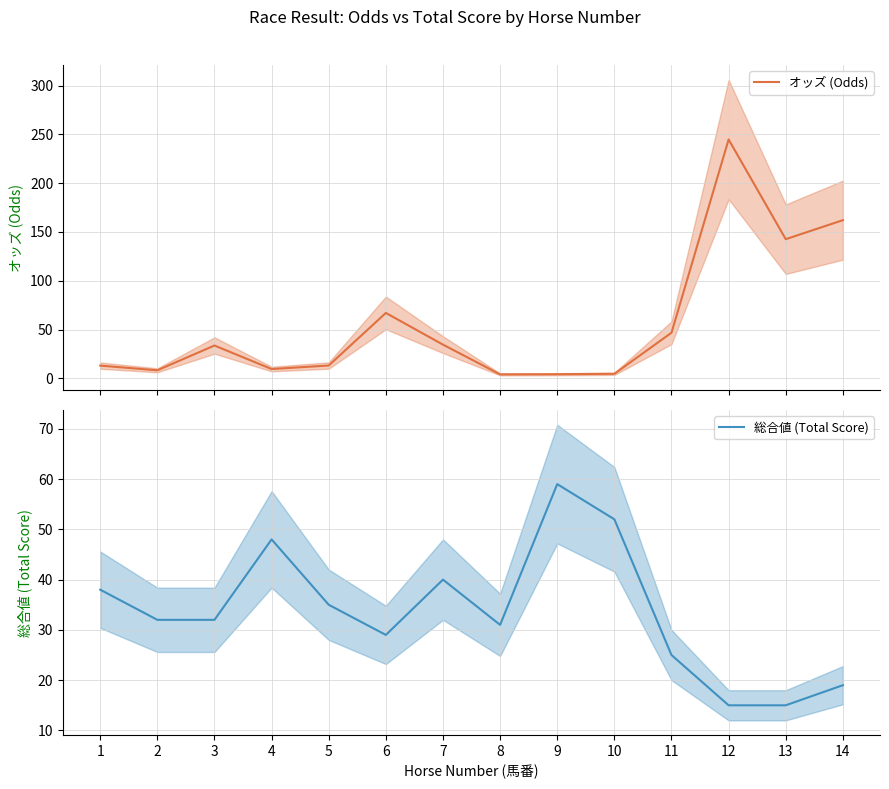

Which has a higher value, 4 or 9?

4